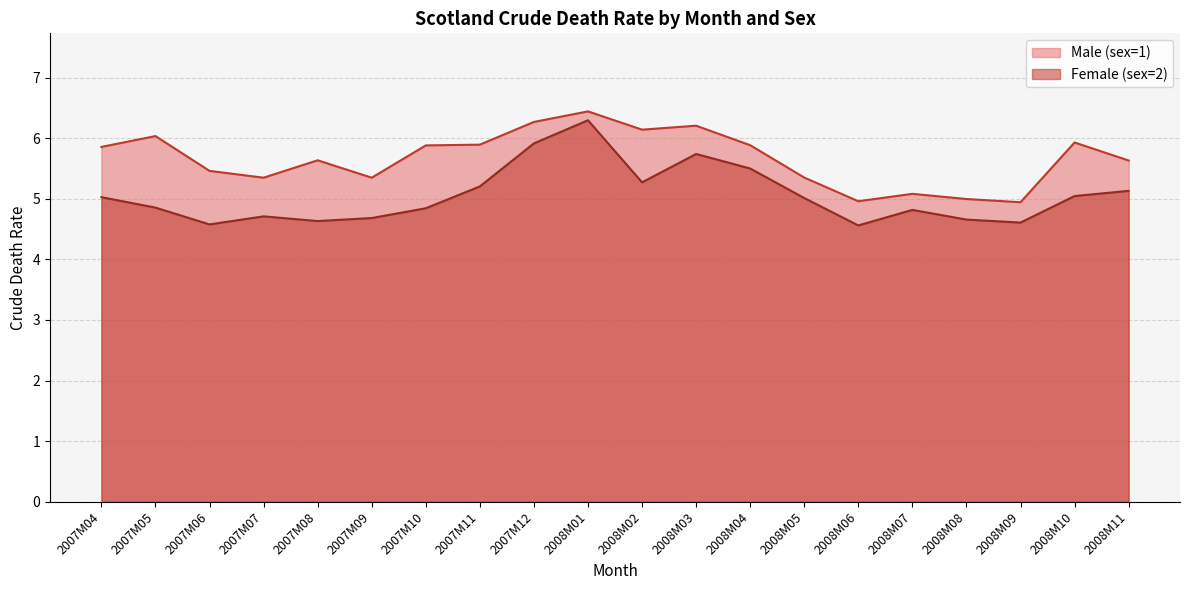

True or false: Female (sex=2) has a value of 9.1 at 2007M12.

False